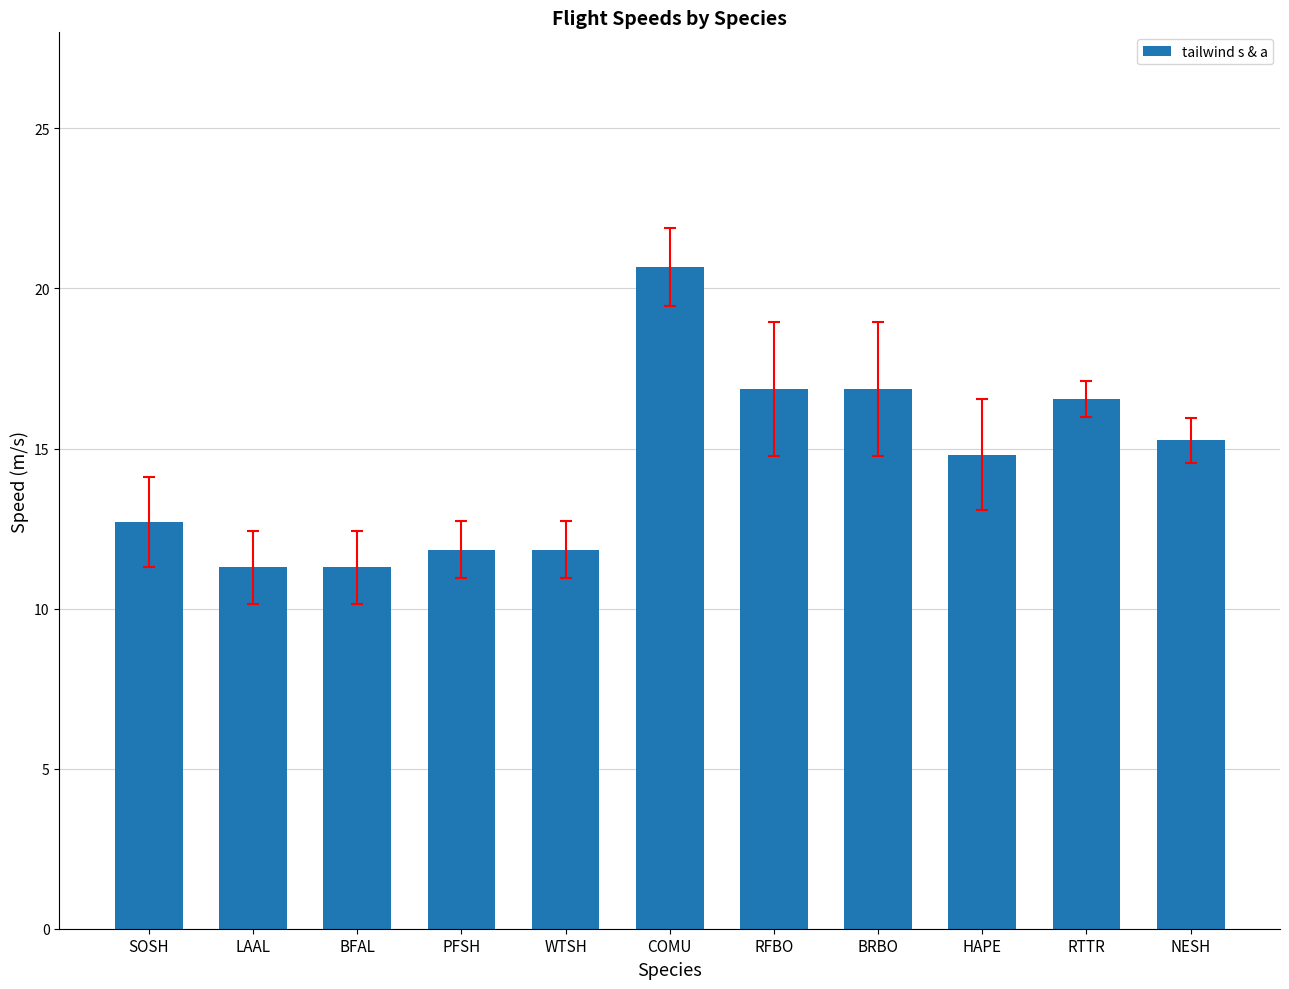

What is the ratio of the value at SOSH to the value at RTTR?

0.8